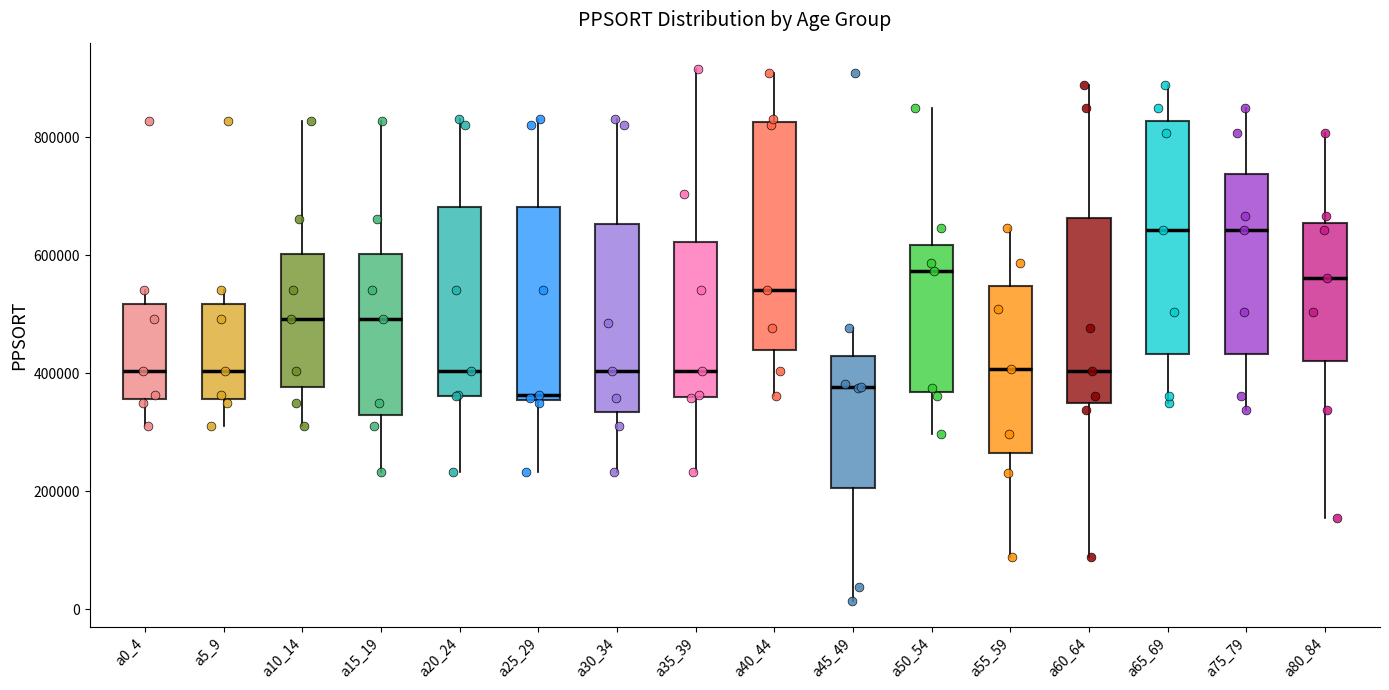

Reading left to right, read every box against the y-axis: the position of its median line, the range the box covers, and the ends of its whiskers. The values are not printed on the chart, so give them approximately, as read against the axis.

a0_4: median 400000, box 360000 to 520000, whiskers 320000 to 540000
a5_9: median 400000, box 360000 to 520000, whiskers 320000 to 540000
a10_14: median 500000, box 380000 to 600000, whiskers 320000 to 820000
a15_19: median 500000, box 340000 to 600000, whiskers 240000 to 820000
a20_24: median 400000, box 360000 to 680000, whiskers 240000 to 840000
a25_29: median 360000 (just above the box's lower edge), box 360000 to 680000, whiskers 240000 to 840000
a30_34: median 400000, box 340000 to 660000, whiskers 240000 to 840000
a35_39: median 400000, box 360000 to 620000, whiskers 240000 to 920000
a40_44: median 540000, box 440000 to 820000, whiskers 360000 to 900000
a45_49: median 380000, box 200000 to 420000, whiskers 20000 to 480000
a50_54: median 580000, box 360000 to 620000, whiskers 300000 to 840000
a55_59: median 400000, box 260000 to 540000, whiskers 80000 to 640000
a60_64: median 400000, box 340000 to 660000, whiskers 80000 to 880000
a65_69: median 640000, box 440000 to 820000, whiskers 360000 to 880000
a75_79: median 640000, box 440000 to 740000, whiskers 340000 to 840000
a80_84: median 560000, box 420000 to 660000, whiskers 160000 to 800000